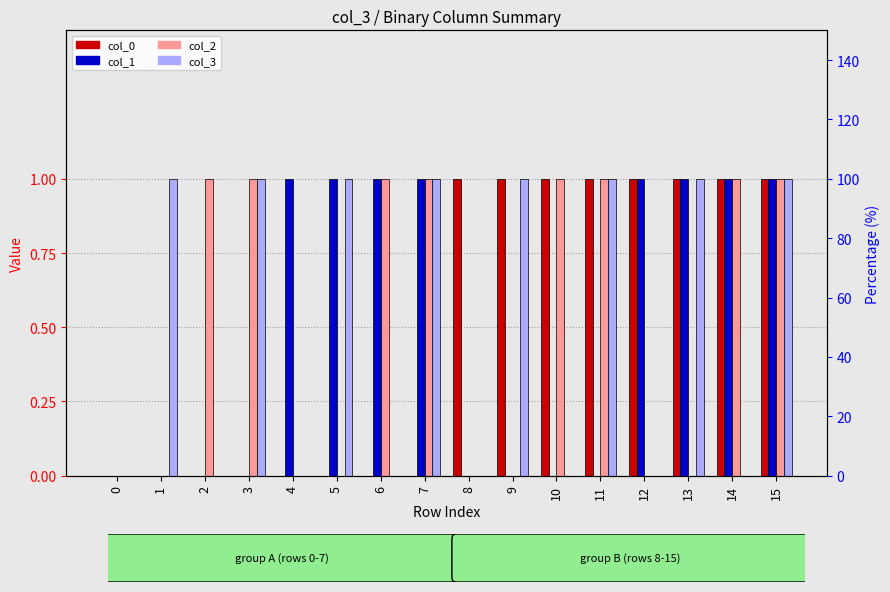

The col_0 series shows 0 at 4. True or false?

False